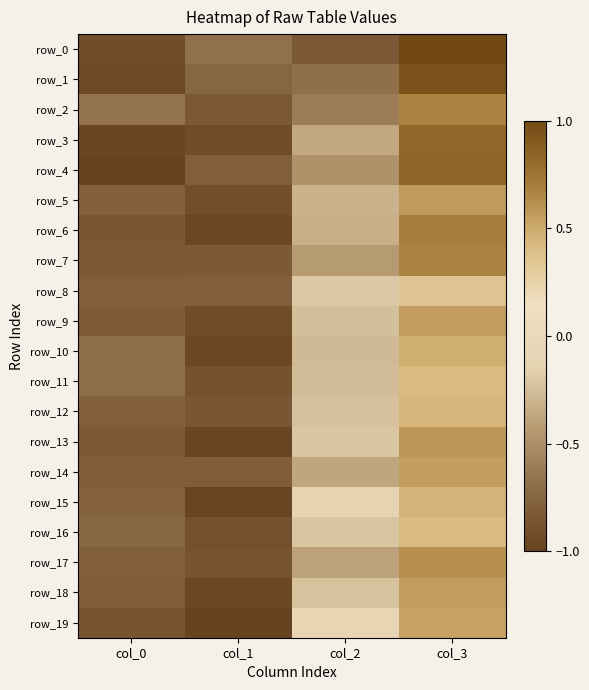

Reading left to right, transcribe all the data shown in this chart.

row_0: col_0=-0.9	col_1=-0.7	col_2=-0.8	col_3=1.0
row_1: col_0=-0.9	col_1=-0.8	col_2=-0.7	col_3=0.9
row_2: col_0=-0.7	col_1=-0.8	col_2=-0.6	col_3=0.7
row_3: col_0=-1.0	col_1=-0.9	col_2=-0.4	col_3=0.8
row_4: col_0=-1.0	col_1=-0.8	col_2=-0.5	col_3=0.8
row_5: col_0=-0.8	col_1=-0.9	col_2=-0.3	col_3=0.6
row_6: col_0=-0.8	col_1=-1.0	col_2=-0.3	col_3=0.7
row_7: col_0=-0.8	col_1=-0.8	col_2=-0.4	col_3=0.7
row_8: col_0=-0.8	col_1=-0.8	col_2=-0.2	col_3=0.3
row_9: col_0=-0.8	col_1=-0.9	col_2=-0.2	col_3=0.6
row_10: col_0=-0.7	col_1=-1.0	col_2=-0.3	col_3=0.5
row_11: col_0=-0.7	col_1=-0.9	col_2=-0.3	col_3=0.4
row_12: col_0=-0.8	col_1=-0.8	col_2=-0.2	col_3=0.4
row_13: col_0=-0.8	col_1=-1.0	col_2=-0.2	col_3=0.6
row_14: col_0=-0.8	col_1=-0.8	col_2=-0.4	col_3=0.6
row_15: col_0=-0.8	col_1=-1.0	col_2=-0.1	col_3=0.5
row_16: col_0=-0.7	col_1=-0.9	col_2=-0.2	col_3=0.4
row_17: col_0=-0.8	col_1=-0.9	col_2=-0.4	col_3=0.6
row_18: col_0=-0.8	col_1=-1.0	col_2=-0.2	col_3=0.6
row_19: col_0=-0.9	col_1=-1.0	col_2=-0.1	col_3=0.5